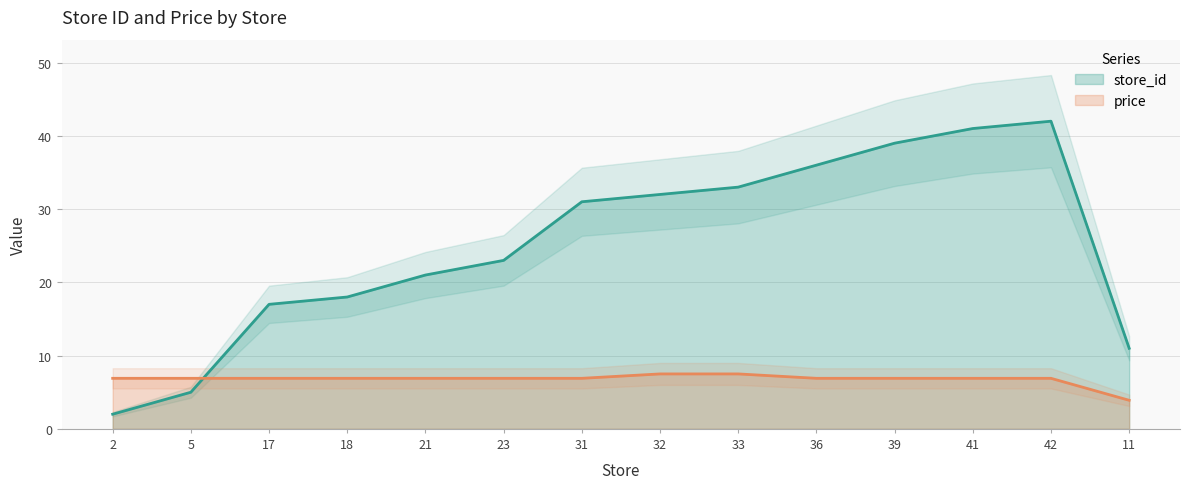

How many times do store_id and price cross each other?

1